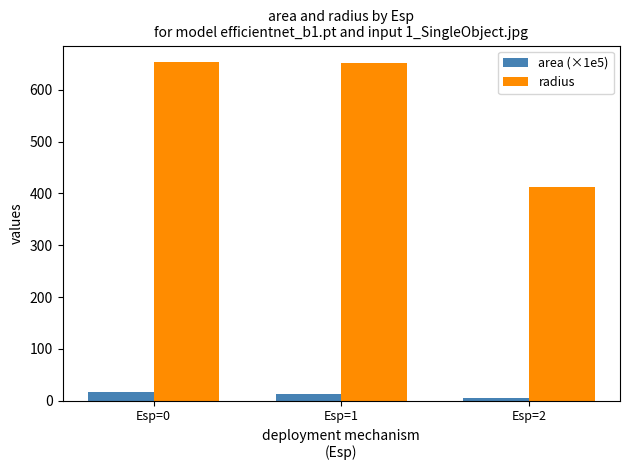

Rank the series by their maximum value, from lowest to highest.

area (×1e5), radius